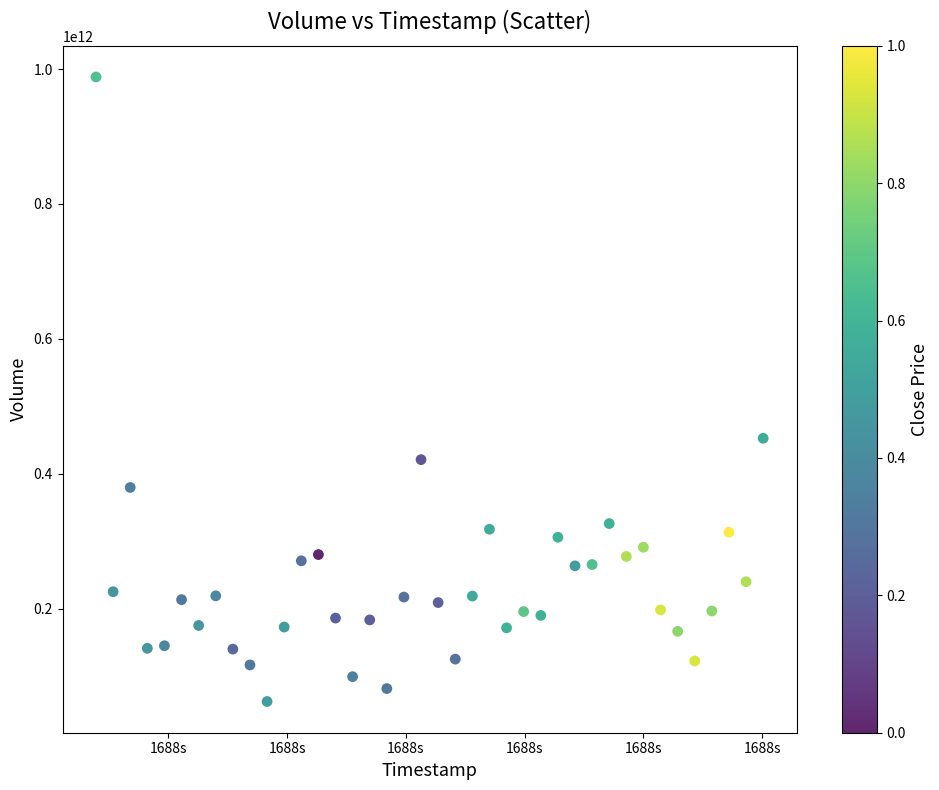

What is the range of Y values (max minus min)?

925746531297